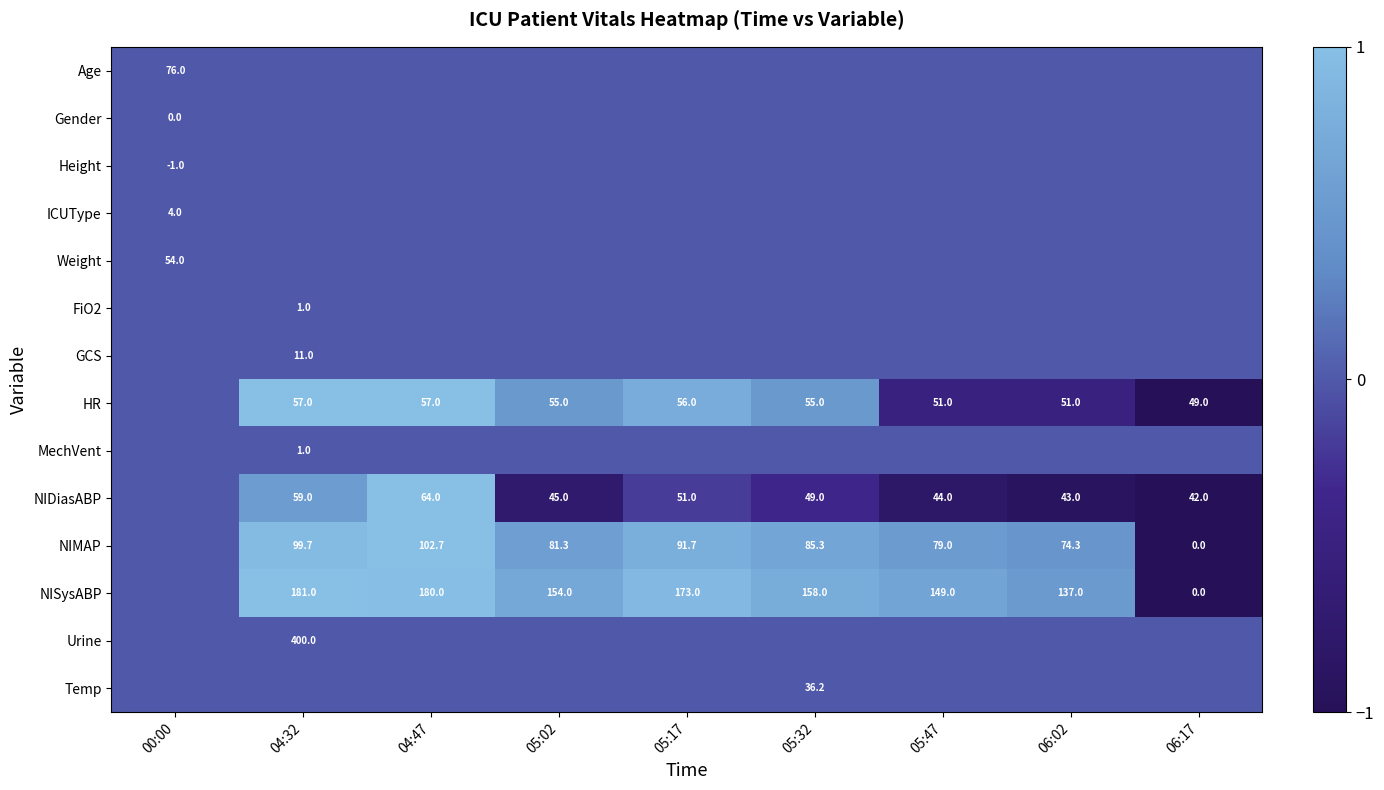

The Height series shows -1.0 at 00:00. True or false?

True